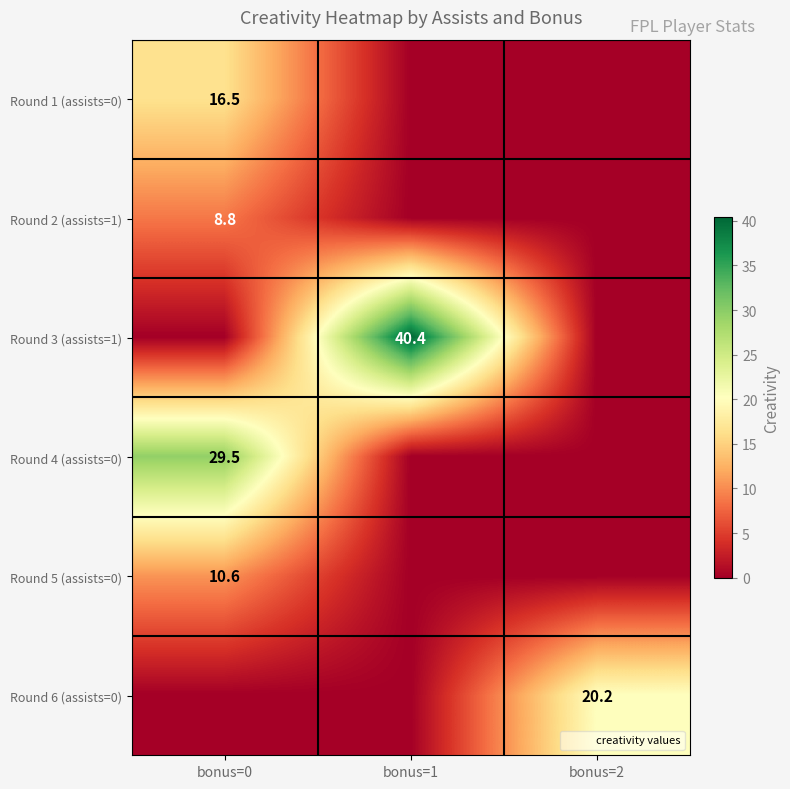

List the labels in order of Round 4 (assists=0) value, largest first.

bonus=0, bonus=1, bonus=2